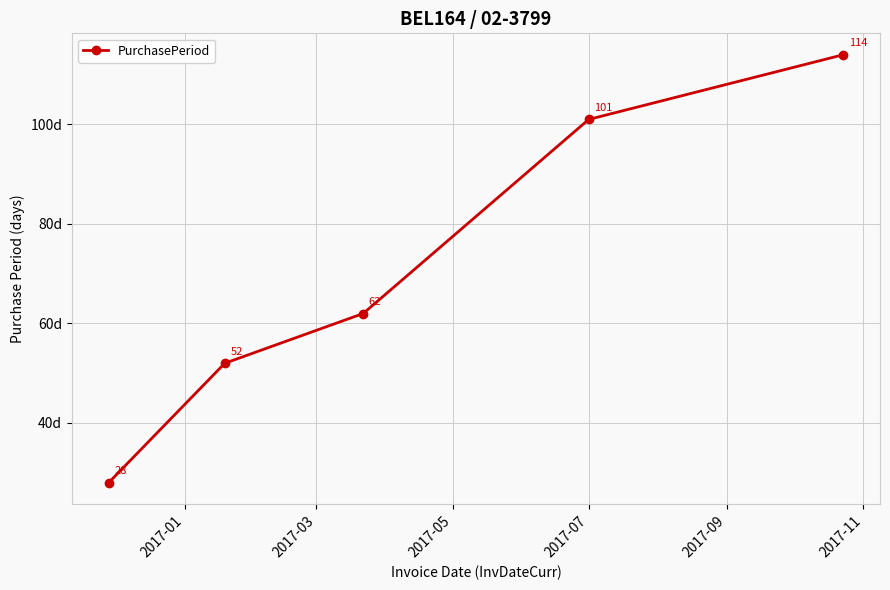

Reading left to right, transcribe all the data shown in this chart.

28	52	62	101	114